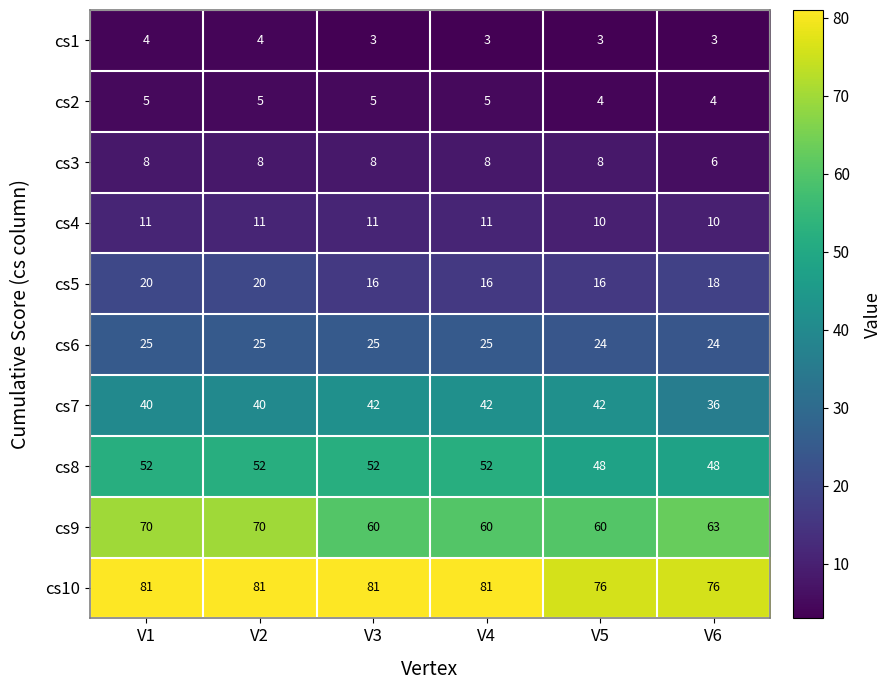

What is the highest value of the cs5 series?

20